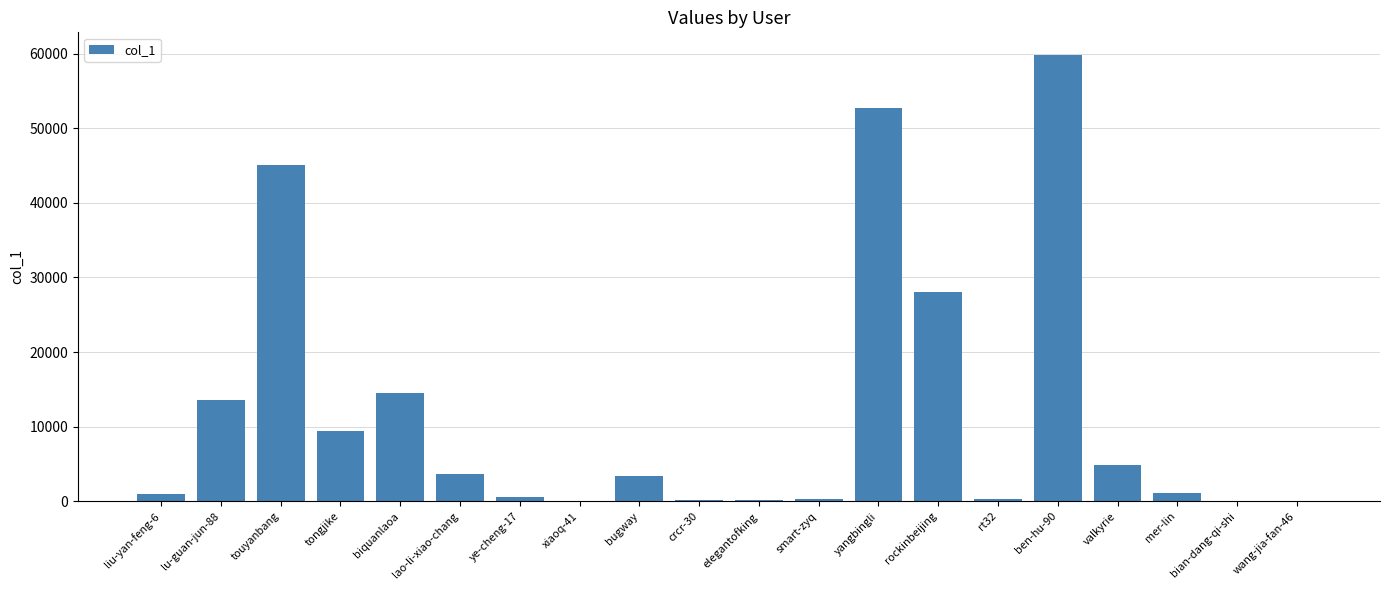

What is the greatest value displayed?

59851